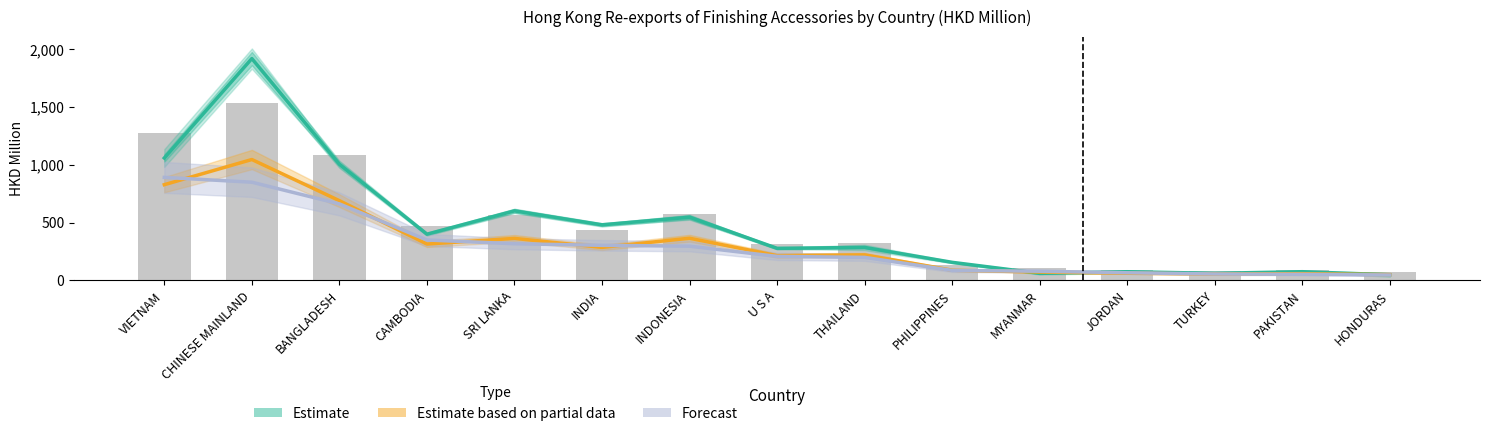

How many data points does each series have?

15